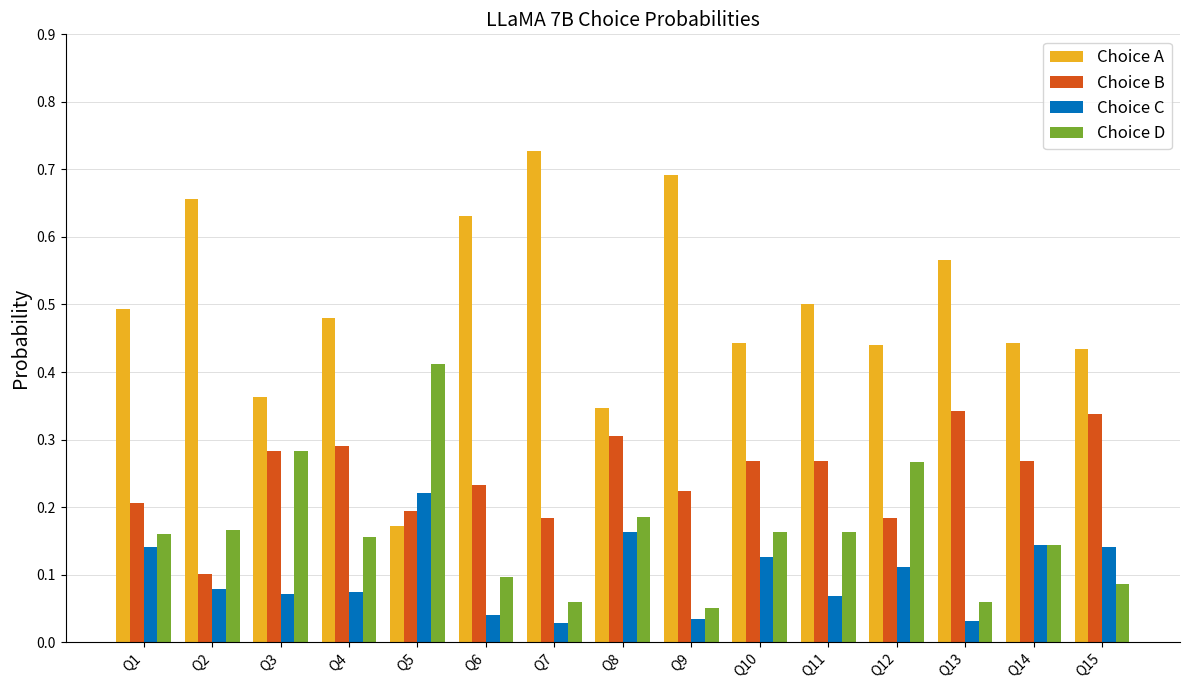

Where is Choice B nearest to the value 0?

Q2